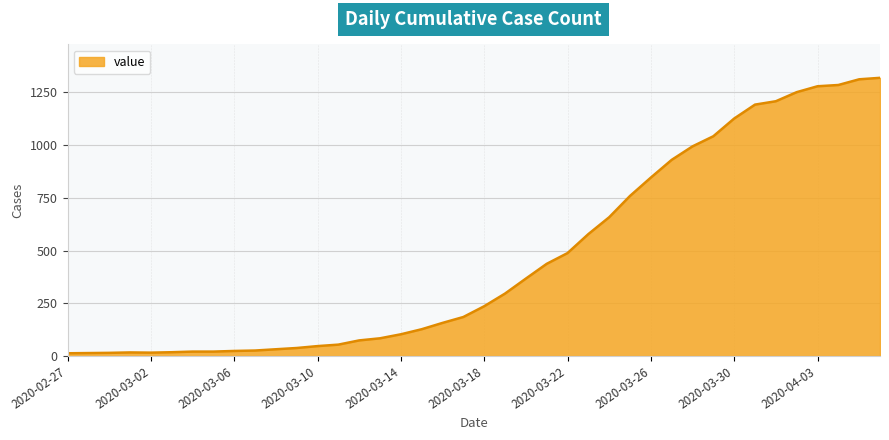

What is the greatest value displayed?

1319